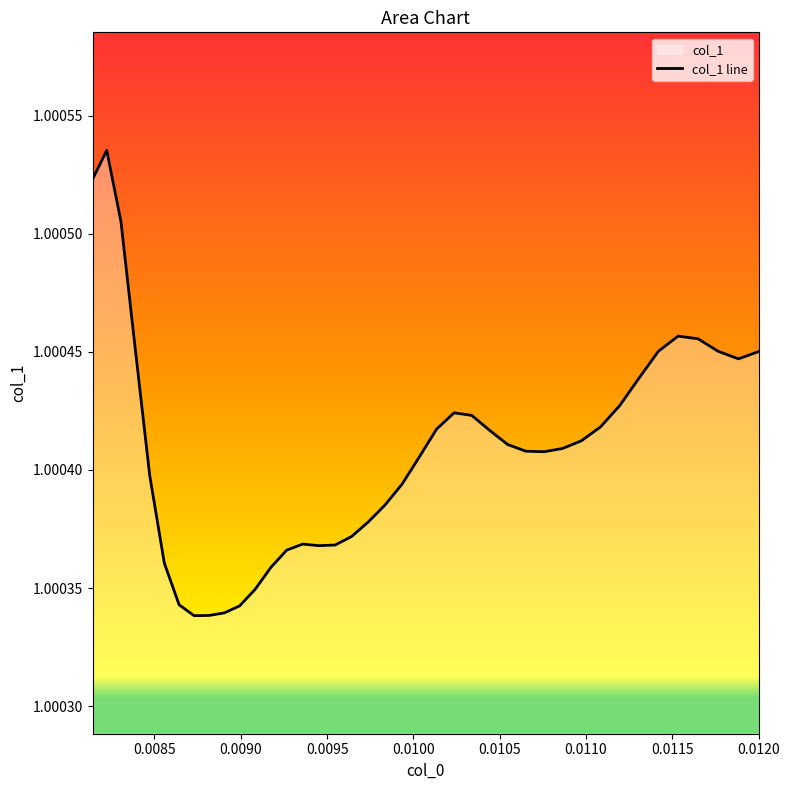

What is the maximum value shown in the chart?

1.0